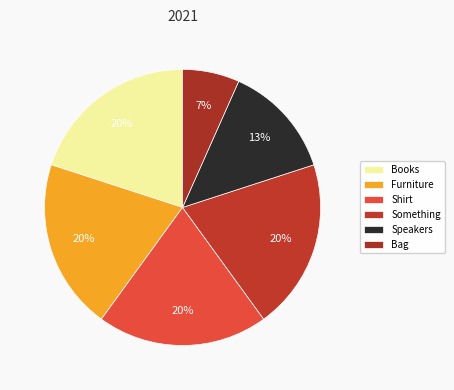

Is the sum of Furniture and Speakers greater than half?

No